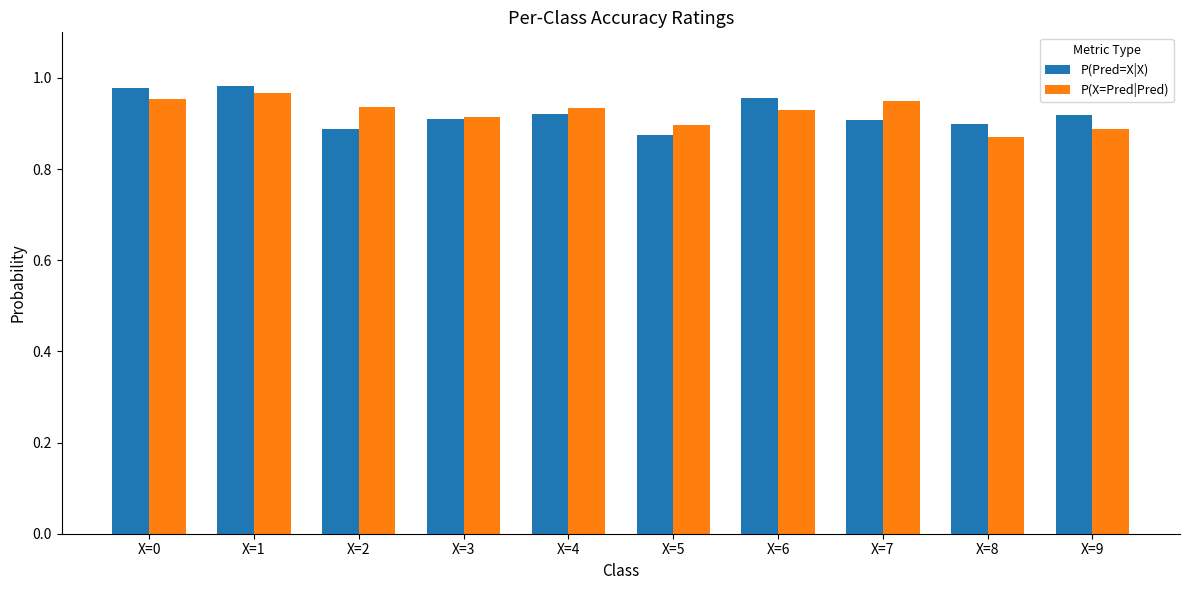

Rank the series at X=9 from lowest to highest value.

P(X=Pred|Pred), P(Pred=X|X)